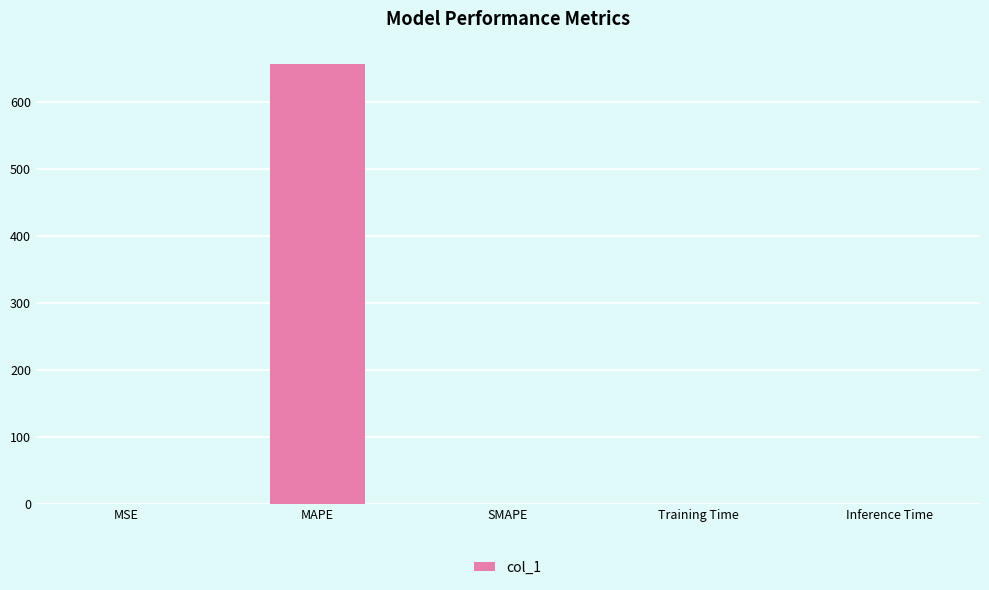

Read the value at MAPE.

657.5